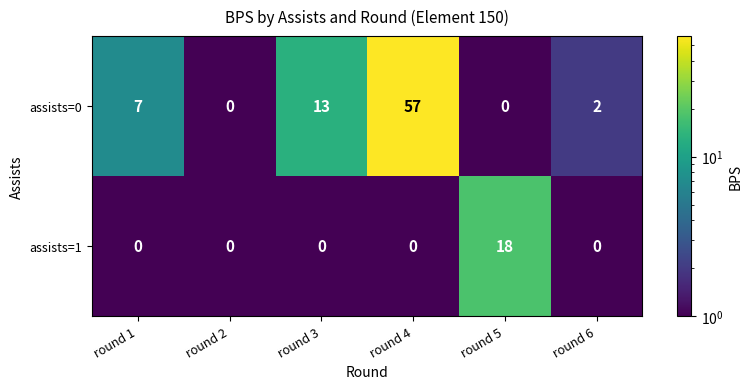

At round 6, list the series in order from largest to smallest.

assists=0, assists=1